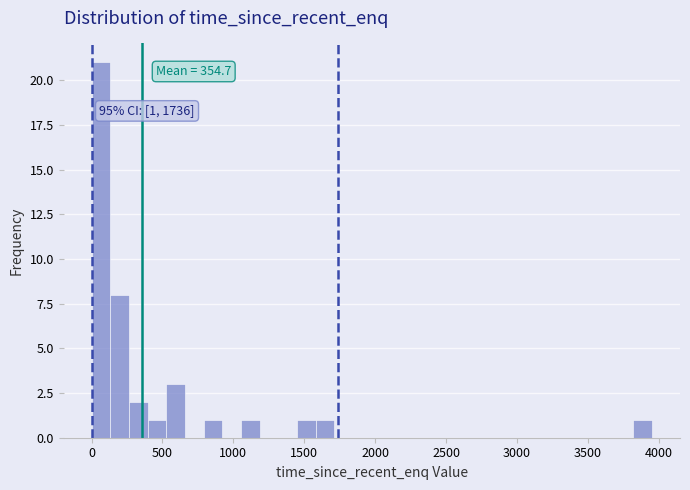

Read against the x-axis, roughly where is the centre of the tallest bar?

50